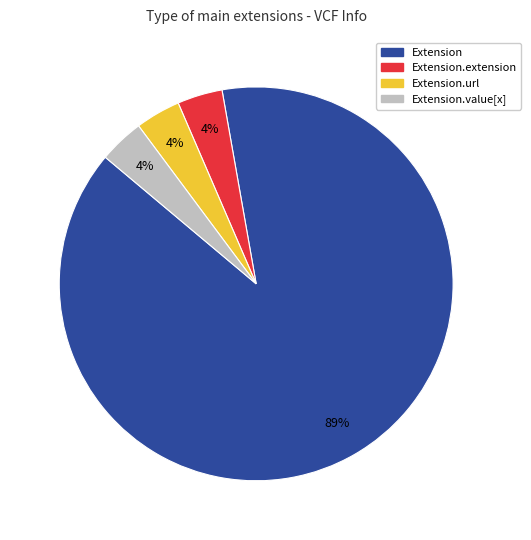

Is there a majority slice in this chart?

Yes